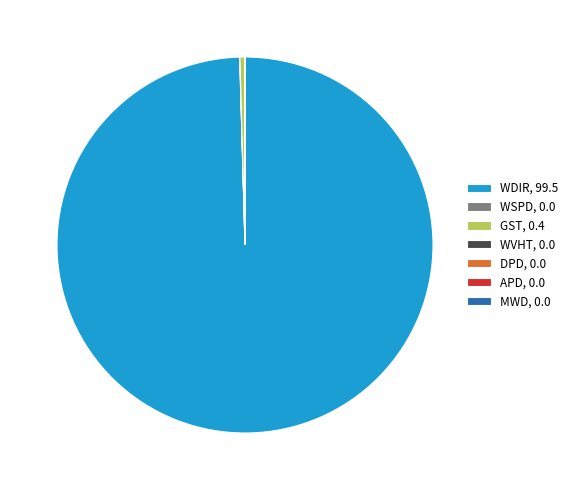

True or false: GST, 0.4 accounts for 0% of the total.

True